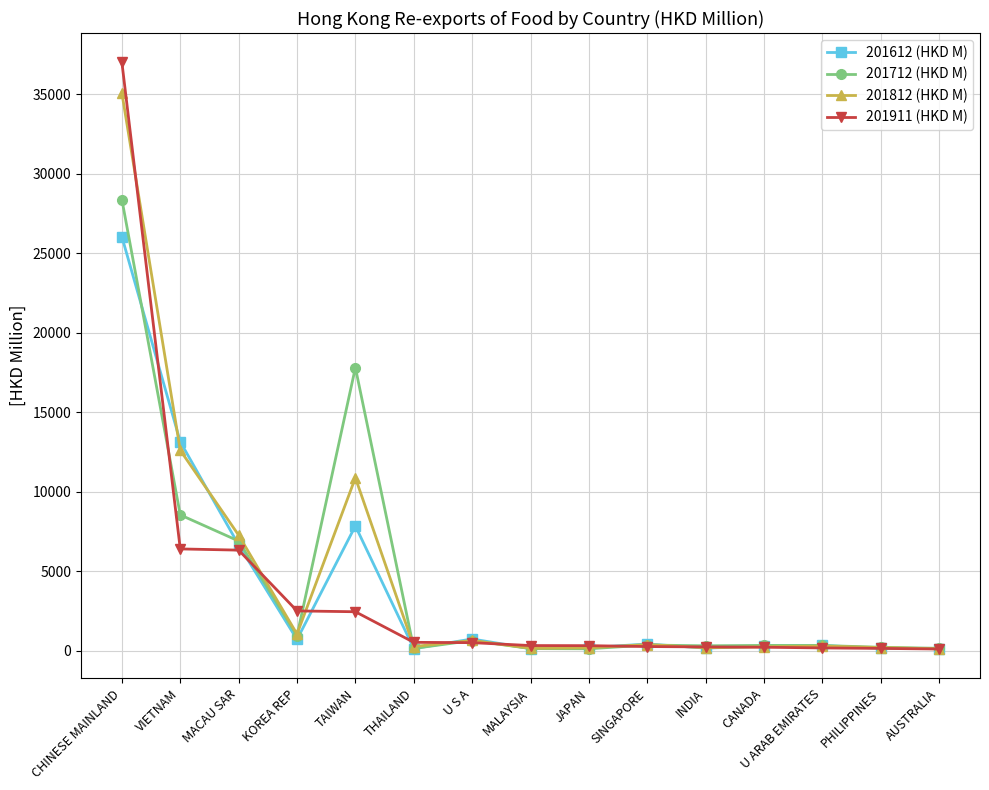

What is the spread (max minus min) of values at CHINESE MAINLAND?

10961.8